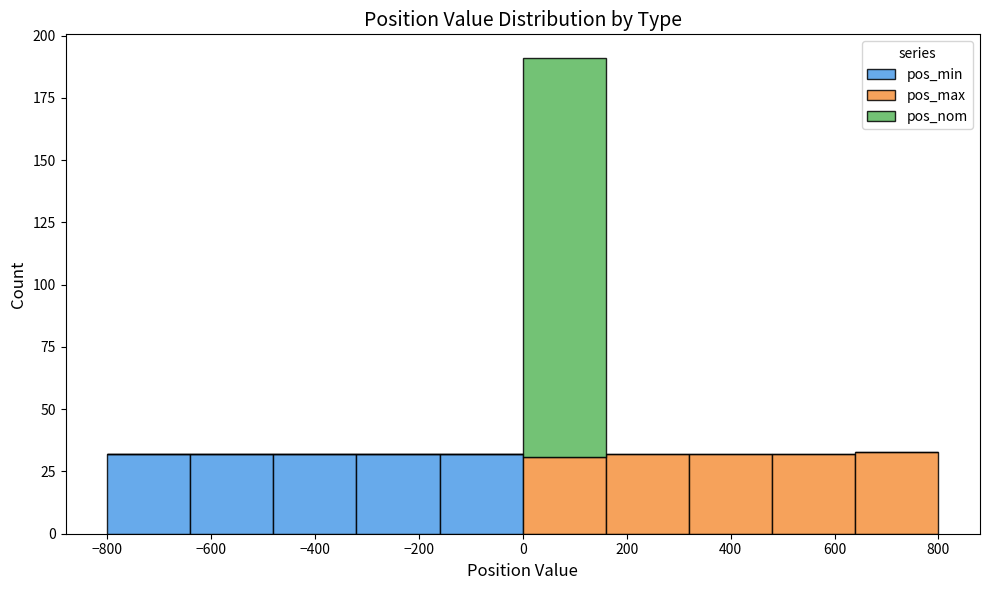

Reading left to right, transcribe this chart: for each stacked bar, give the range it covers on the x-axis and its total height. The values are not printed on the chart, so give them approximately, as read against the axis.

-800 to -640: 30
-640 to -480: 30
-480 to -320: 30
-320 to -160: 30
-160 to 0: 30
0 to 160: 190
160 to 320: 30
320 to 480: 30
480 to 640: 30
640 to 800: 35